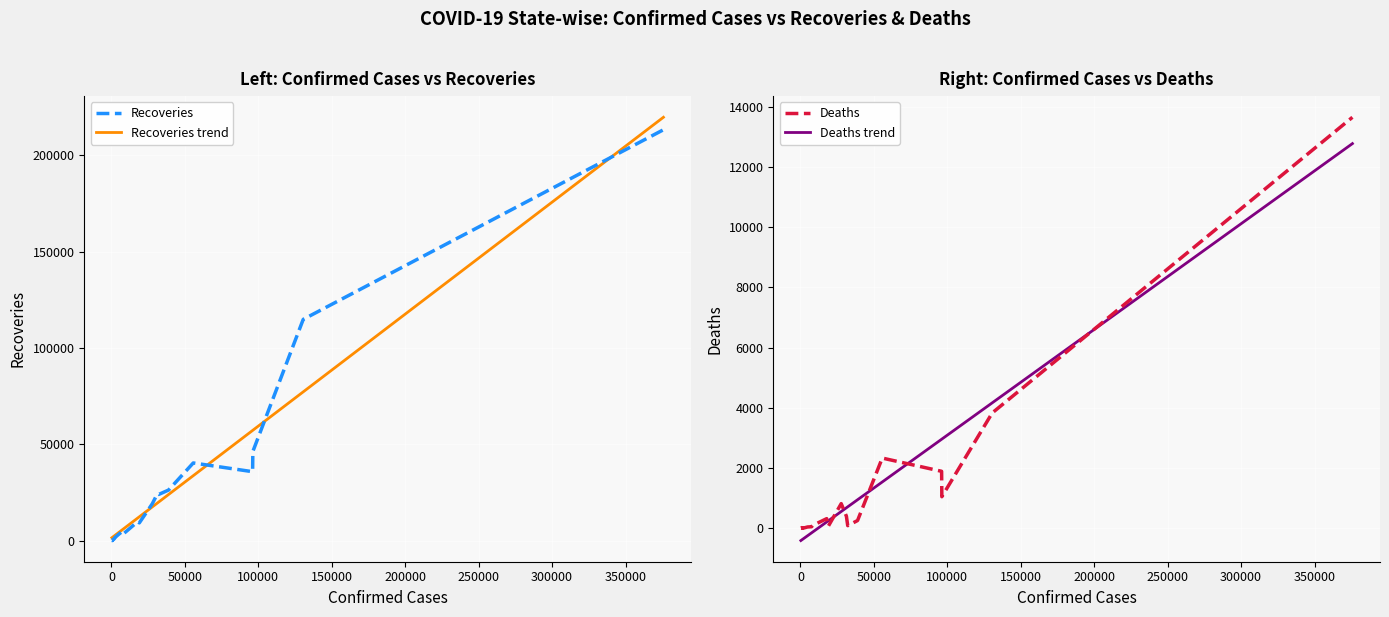

True or false: Deaths has a value of 8500 at Manipur.

False